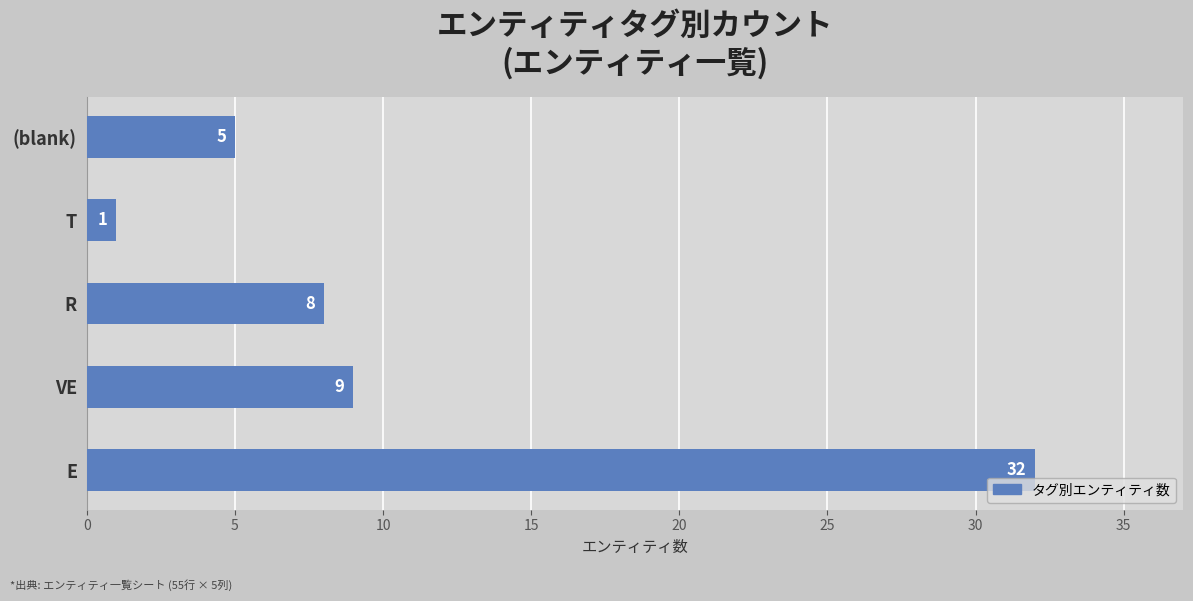

Which has a higher value, E or R?

E